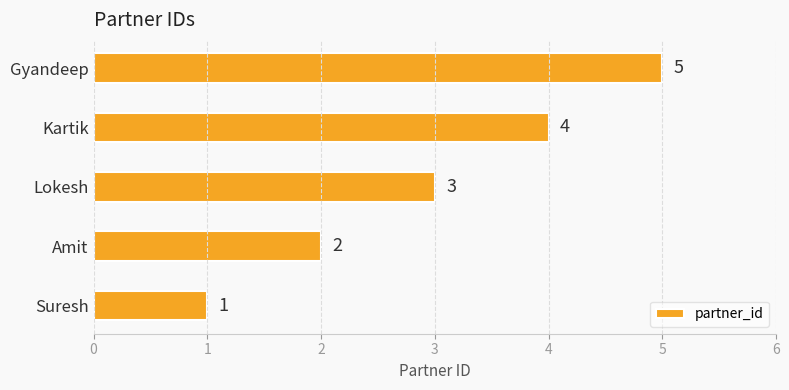

What is the sum of all values?

15